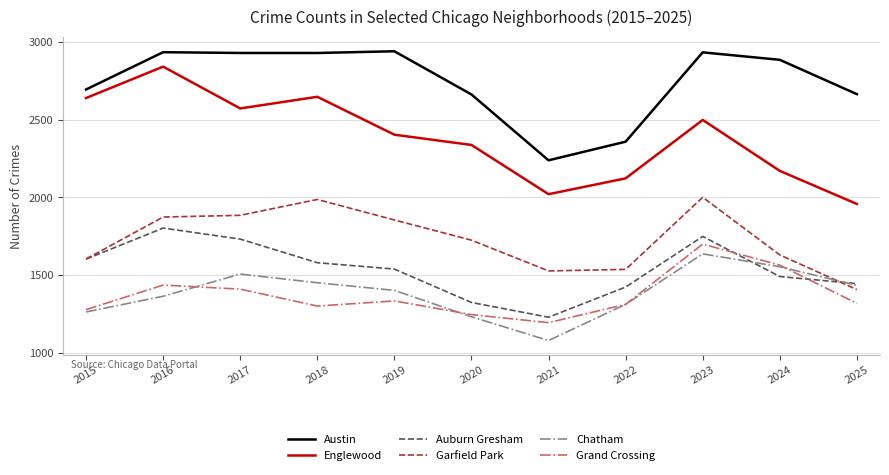

Rank the series by their maximum value, from highest to lowest.

Austin, Englewood, Garfield Park, Auburn Gresham, Grand Crossing, Chatham